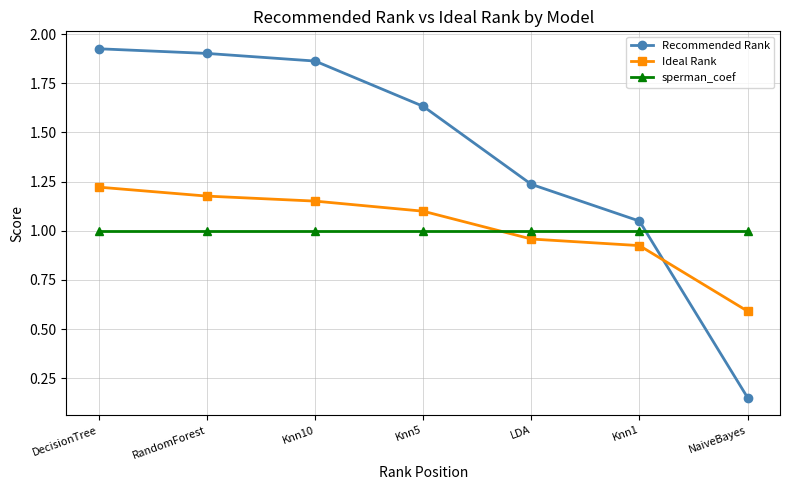

Which series has the largest total across all categories?

Recommended Rank